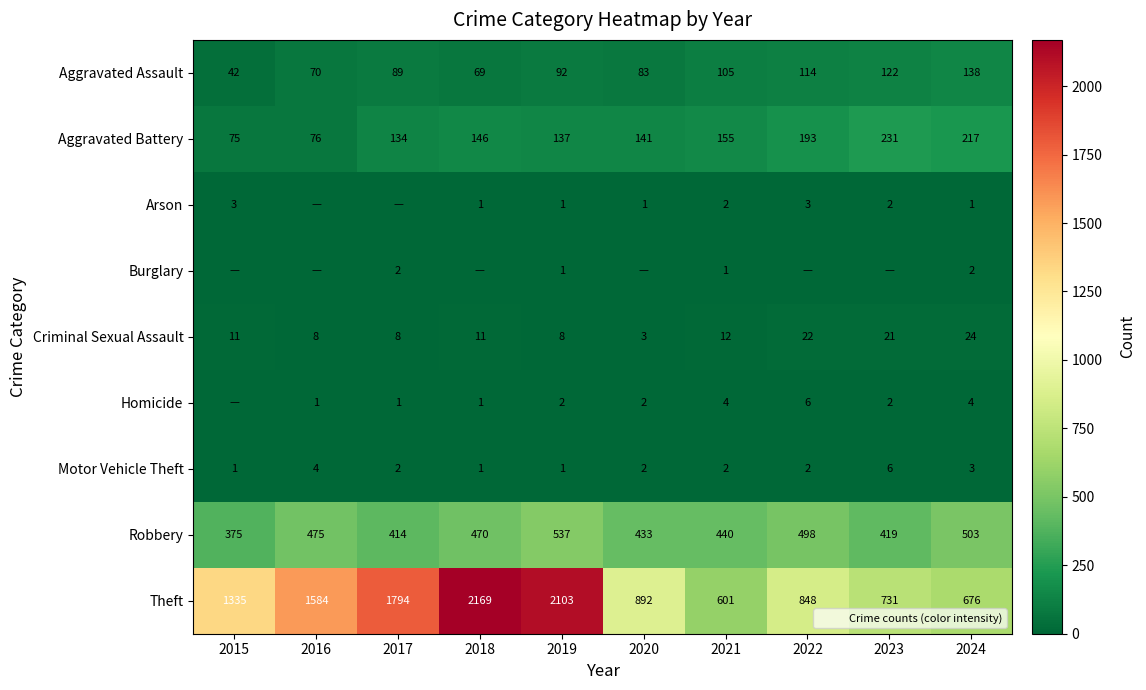

What is the difference between the maximum and minimum values in the Theft series?

1568